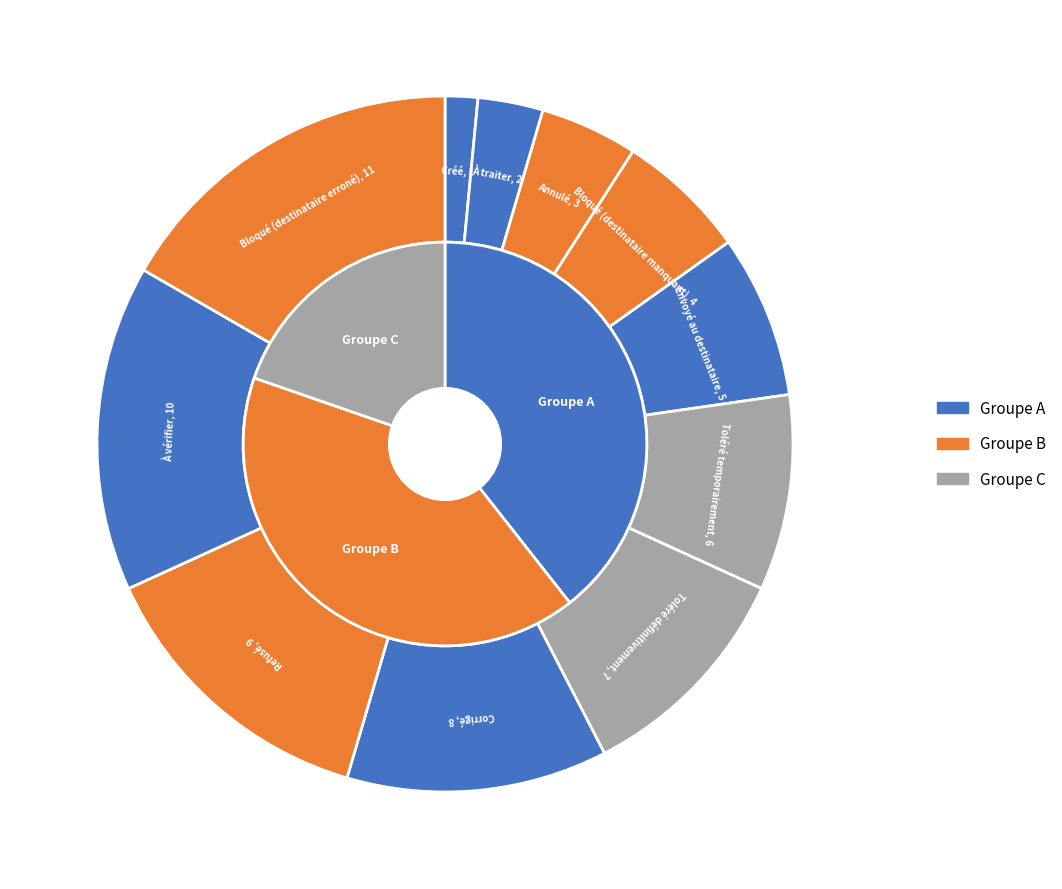

Which category has the smallest portion of the pie?

Créé